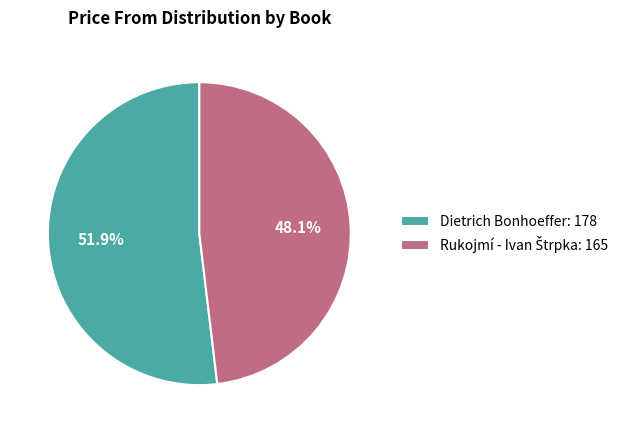

Which category has the biggest portion of the pie?

Dietrich Bonhoeffer: 178